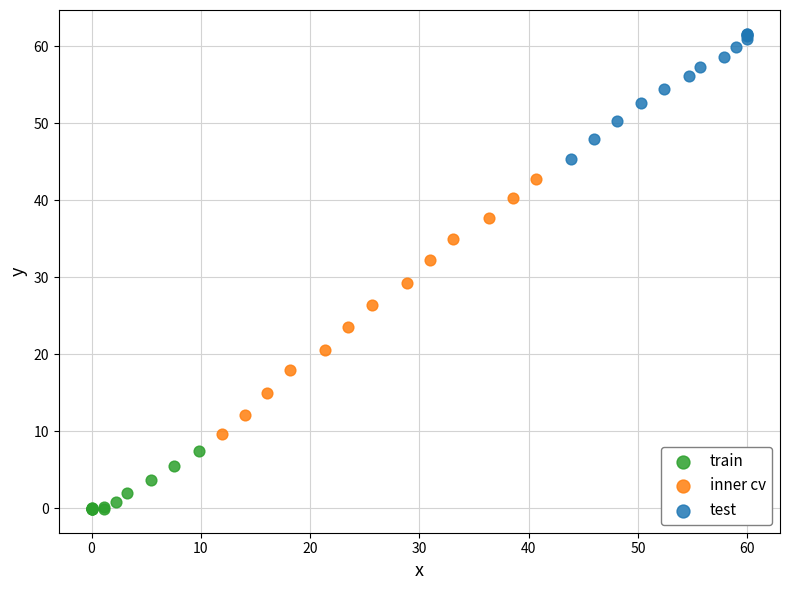

What are all the series names shown in the legend?

train, inner cv, test